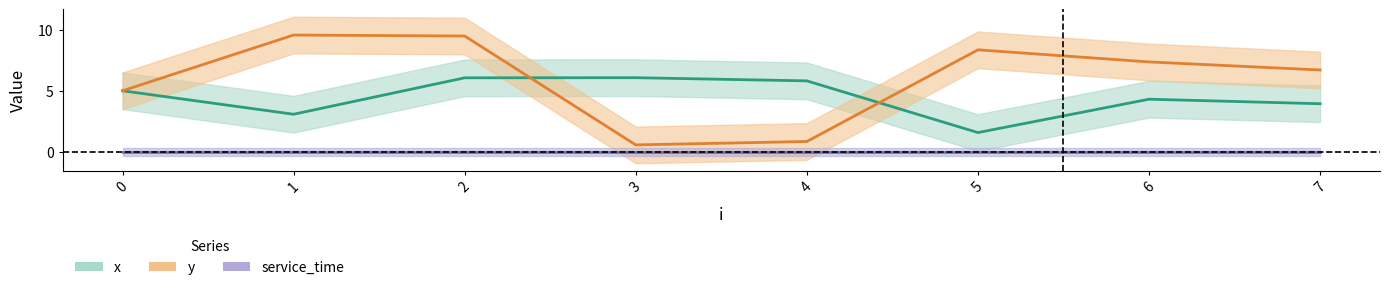

True or false: y has a value of 9.6 at 1.

True